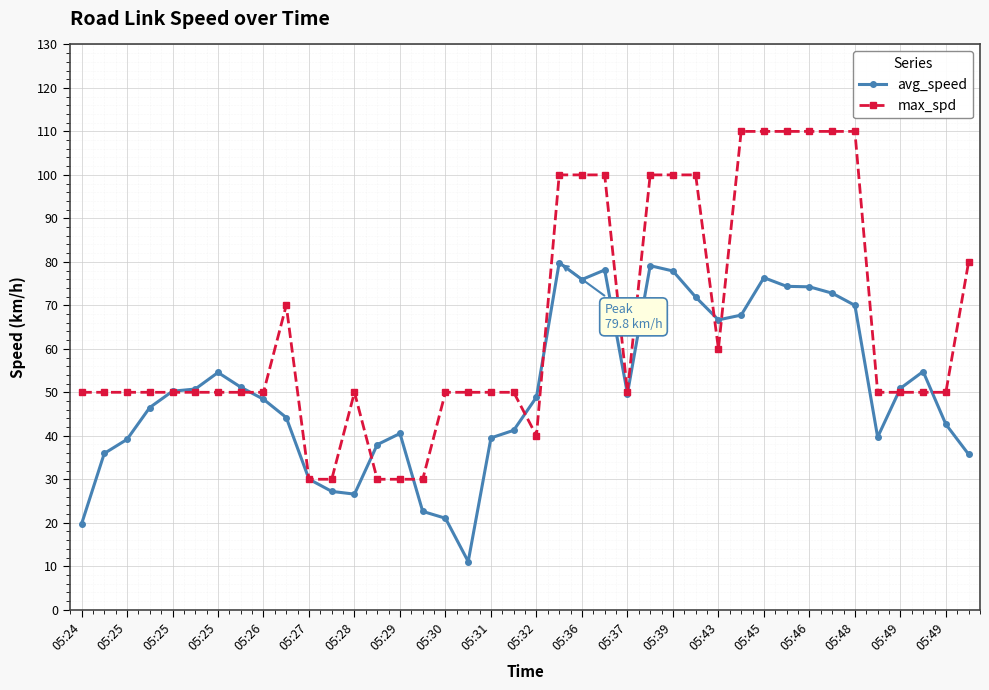

At how many categories does at least one series exceed 35?

37